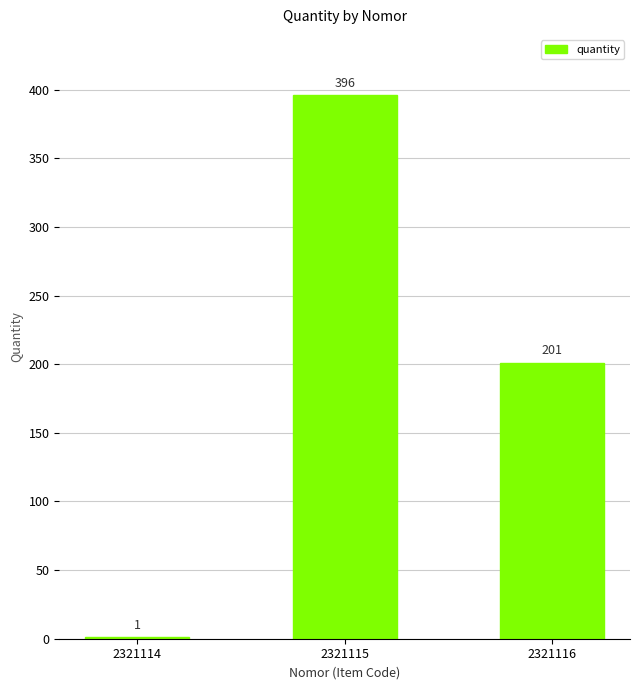

Where is the data nearest to the value 198?

2321116